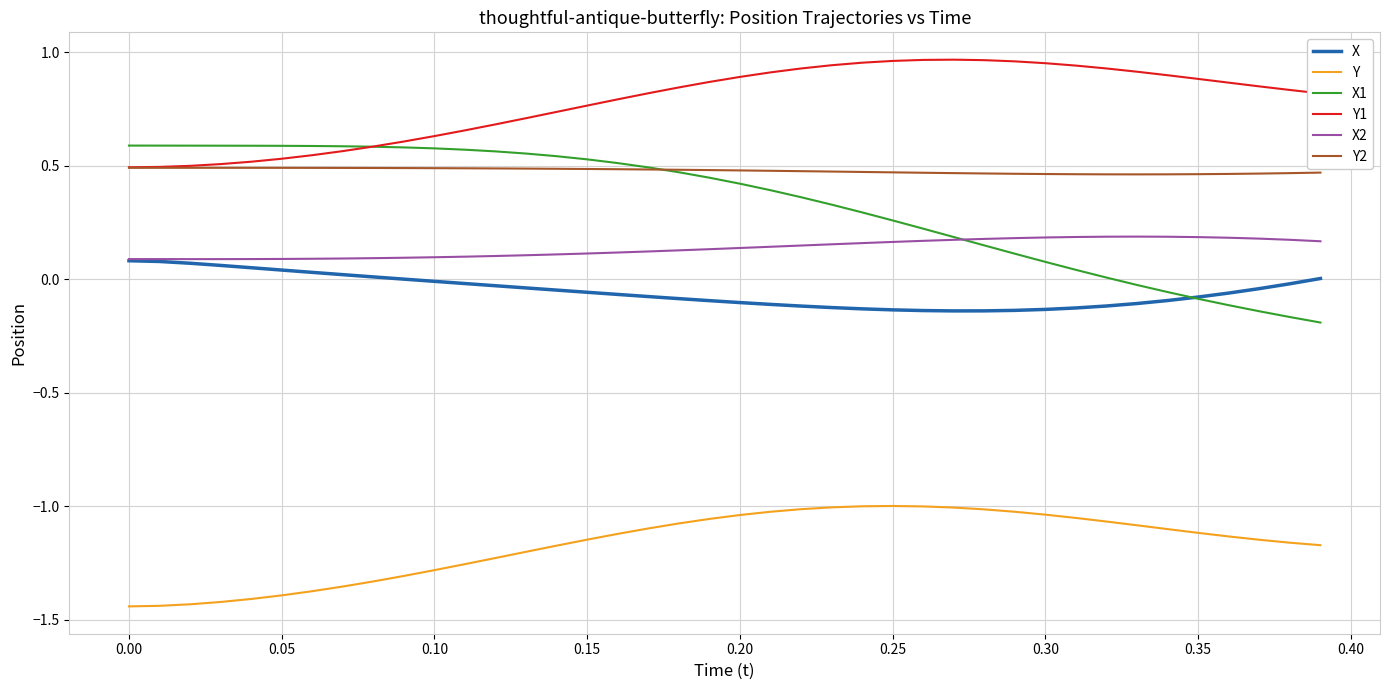

Which series has the widest spread of values?

X1